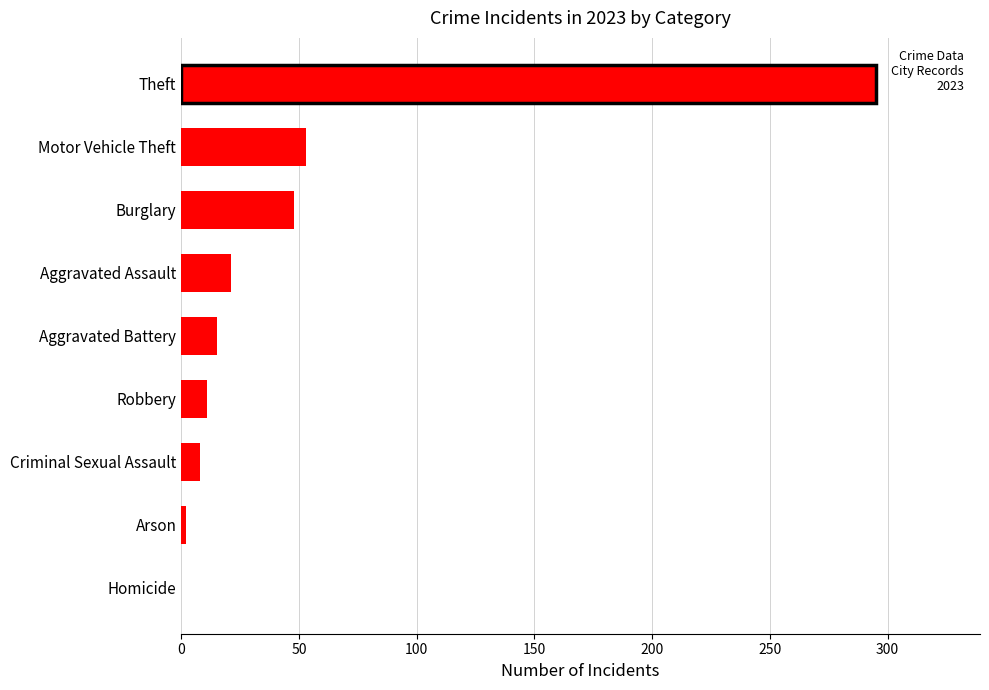

What is the maximum value shown in the chart?

295